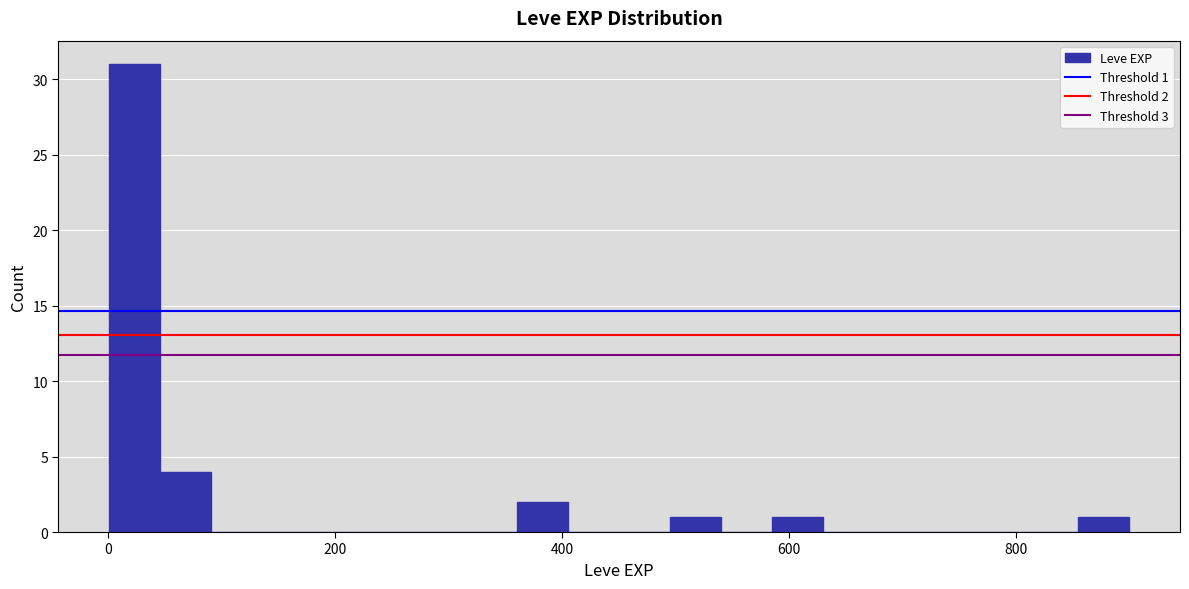

Around what value on the x-axis is the tallest bar? Give the approximate position of its centre, as read against the axis.

20